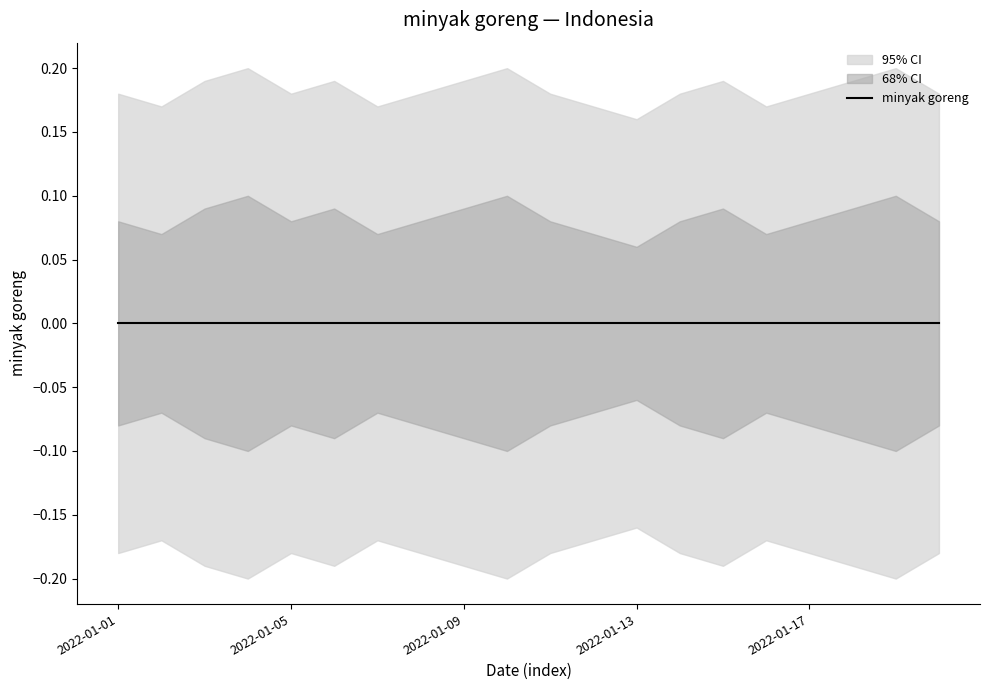

Which has a higher value, 2022-01-16 or 2022-01-04?

2022-01-16